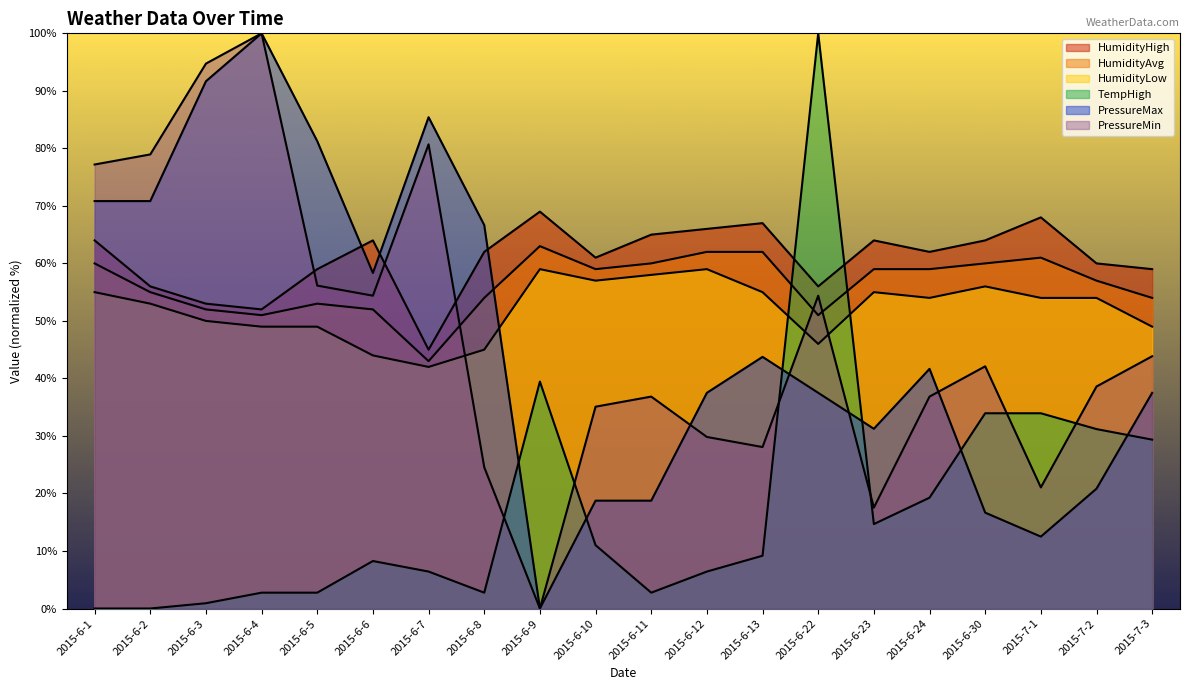

Reading left to right, transcribe all the data shown in this chart.

HumidityHigh: 2015-6-1=64.0	2015-6-2=56.0	2015-6-3=53.0	2015-6-4=52.0	2015-6-5=59.0	2015-6-6=64.0	2015-6-7=45.0	2015-6-8=62.0	2015-6-9=69.0	2015-6-10=61.0	2015-6-11=65.0	2015-6-12=66.0	2015-6-13=67.0	2015-6-22=56.0	2015-6-23=64.0	2015-6-24=62.0	2015-6-30=64.0	2015-7-1=68.0	2015-7-2=60.0	2015-7-3=59.0
HumidityAvg: 2015-6-1=60.0	2015-6-2=55.0	2015-6-3=52.0	2015-6-4=51.0	2015-6-5=53.0	2015-6-6=52.0	2015-6-7=43.0	2015-6-8=54.0	2015-6-9=63.0	2015-6-10=59.0	2015-6-11=60.0	2015-6-12=62.0	2015-6-13=62.0	2015-6-22=51.0	2015-6-23=59.0	2015-6-24=59.0	2015-6-30=60.0	2015-7-1=61.0	2015-7-2=57.0	2015-7-3=54.0
HumidityLow: 2015-6-1=55.0	2015-6-2=53.0	2015-6-3=50.0	2015-6-4=49.0	2015-6-5=49.0	2015-6-6=44.0	2015-6-7=42.0	2015-6-8=45.0	2015-6-9=59.0	2015-6-10=57.0	2015-6-11=58.0	2015-6-12=59.0	2015-6-13=55.0	2015-6-22=46.0	2015-6-23=55.0	2015-6-24=54.0	2015-6-30=56.0	2015-7-1=54.0	2015-7-2=54.0	2015-7-3=49.0
PressureMax: 2015-6-1=70.8	2015-6-2=70.8	2015-6-3=91.7	2015-6-4=100.0	2015-6-5=81.3	2015-6-6=58.3	2015-6-7=85.4	2015-6-8=66.7	2015-6-9=0.0	2015-6-10=18.7	2015-6-11=18.7	2015-6-12=37.5	2015-6-13=43.8	2015-6-22=37.5	2015-6-23=31.3	2015-6-24=41.7	2015-6-30=16.7	2015-7-1=12.5	2015-7-2=20.8	2015-7-3=37.5
PressureMin: 2015-6-1=77.2	2015-6-2=78.9	2015-6-3=94.7	2015-6-4=100.0	2015-6-5=56.1	2015-6-6=54.4	2015-6-7=80.7	2015-6-8=24.6	2015-6-9=0.0	2015-6-10=35.1	2015-6-11=36.8	2015-6-12=29.8	2015-6-13=28.1	2015-6-22=54.4	2015-6-23=17.5	2015-6-24=36.8	2015-6-30=42.1	2015-7-1=21.1	2015-7-2=38.6	2015-7-3=43.9
TempHigh: 2015-6-1=0.0	2015-6-2=0.0	2015-6-3=0.9	2015-6-4=2.8	2015-6-5=2.8	2015-6-6=8.3	2015-6-7=6.4	2015-6-8=2.8	2015-6-9=39.4	2015-6-10=11.0	2015-6-11=2.8	2015-6-12=6.4	2015-6-13=9.2	2015-6-22=100.0	2015-6-23=14.7	2015-6-24=19.3	2015-6-30=33.9	2015-7-1=33.9	2015-7-2=31.2	2015-7-3=29.4